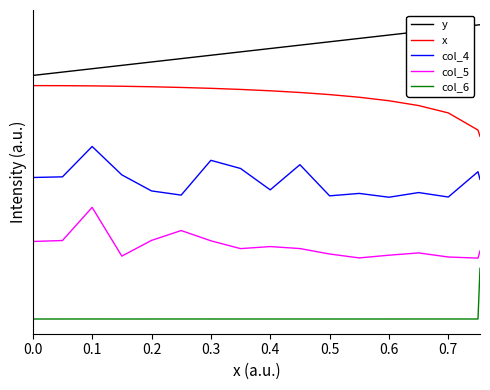

Rank the series by their maximum value, from lowest to highest.

col_6, col_5, col_4, x, y